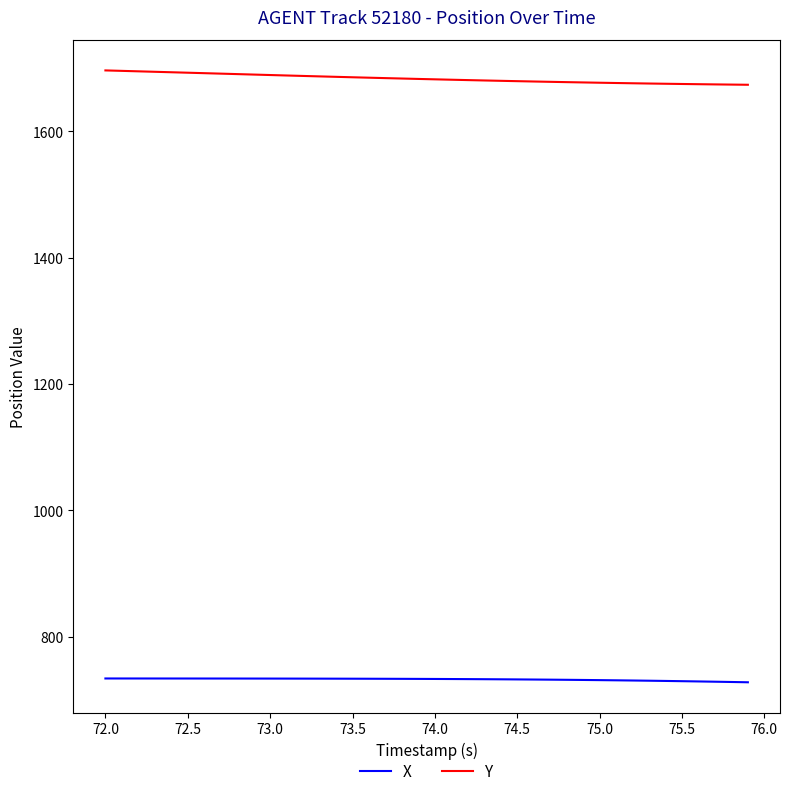

Which series has the largest total across all categories?

Y